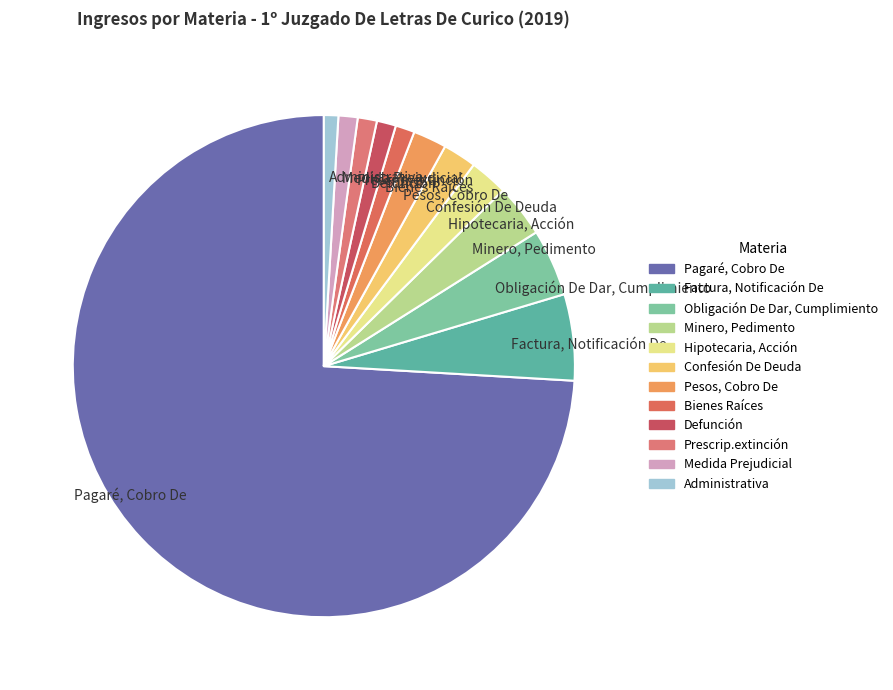

Which has a higher value, Confesión De Deuda or Minero, Pedimento?

Minero, Pedimento